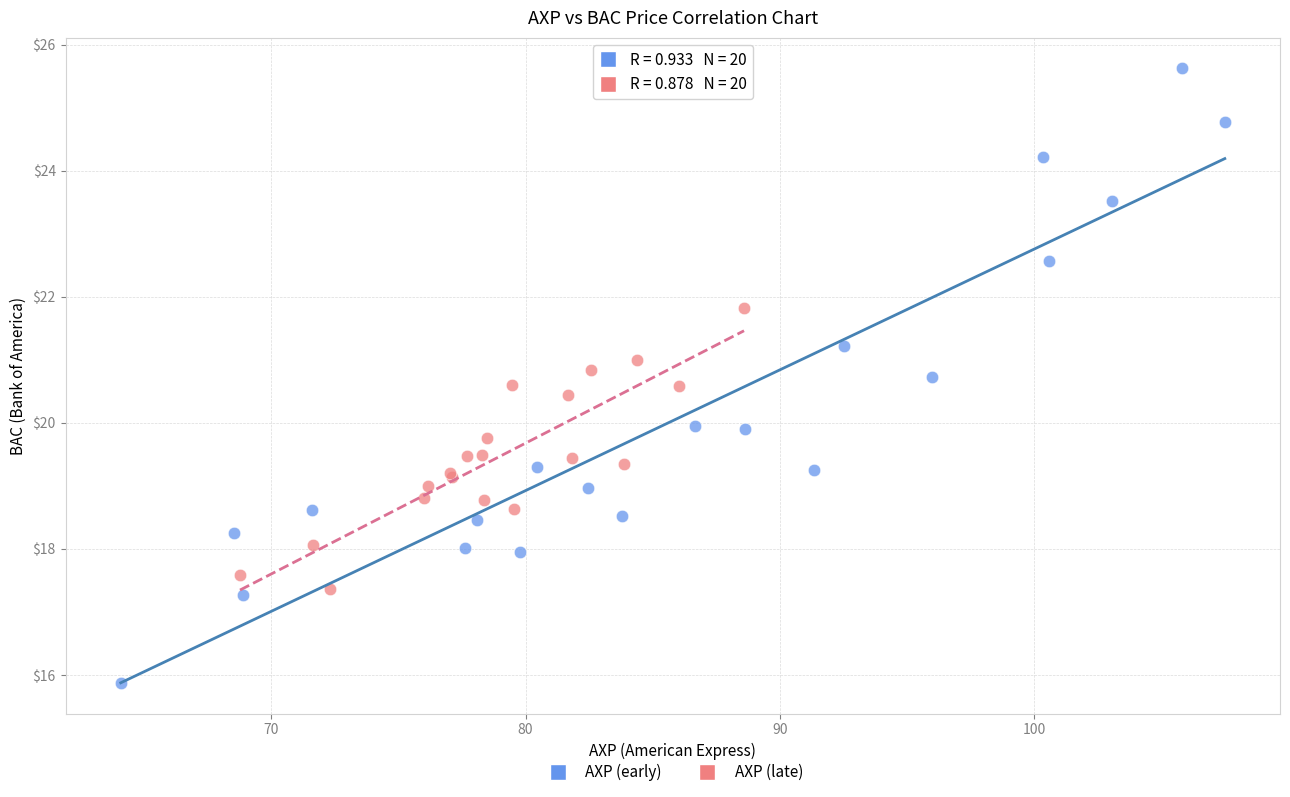

Which series contains the lowest Y value?

AXP (early)